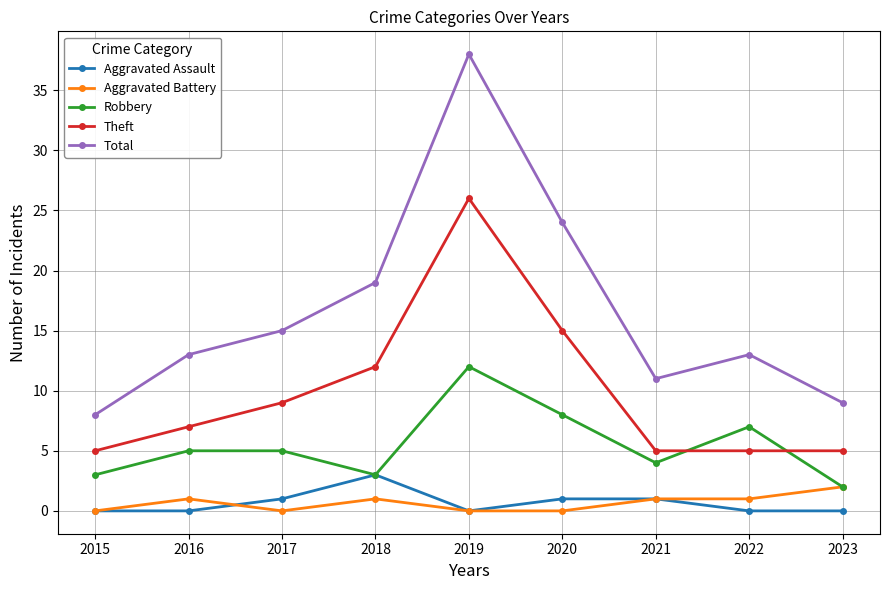

What are all the series names shown in the legend?

Aggravated Assault, Aggravated Battery, Robbery, Theft, Total